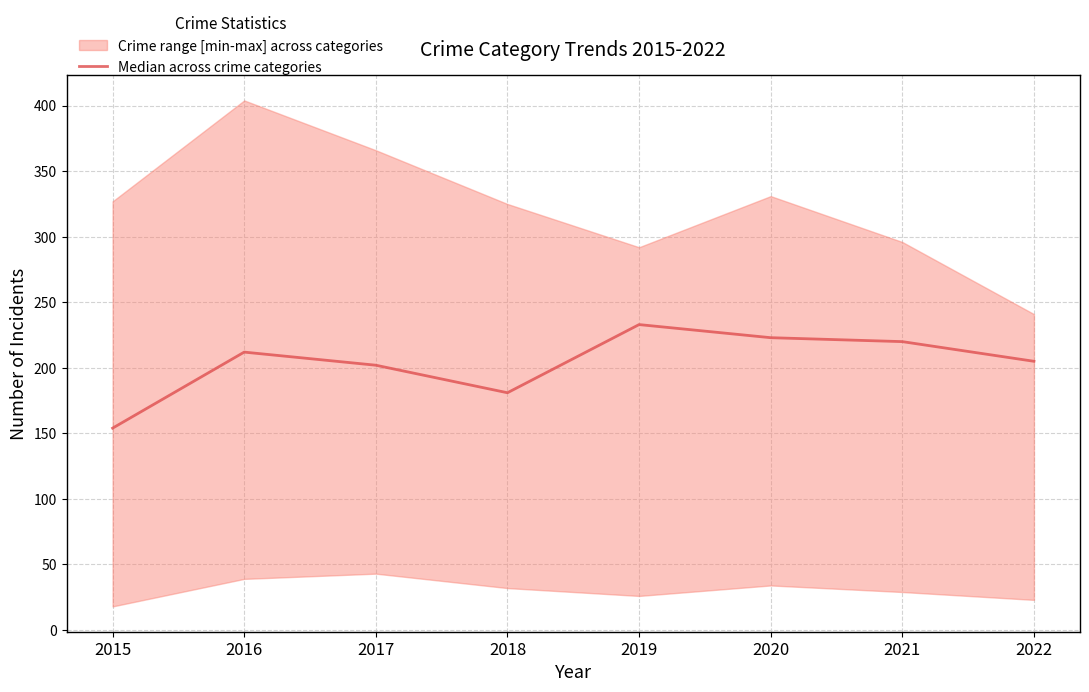

Rank the categories by value from lowest to highest.

2015, 2018, 2017, 2022, 2016, 2021, 2020, 2019